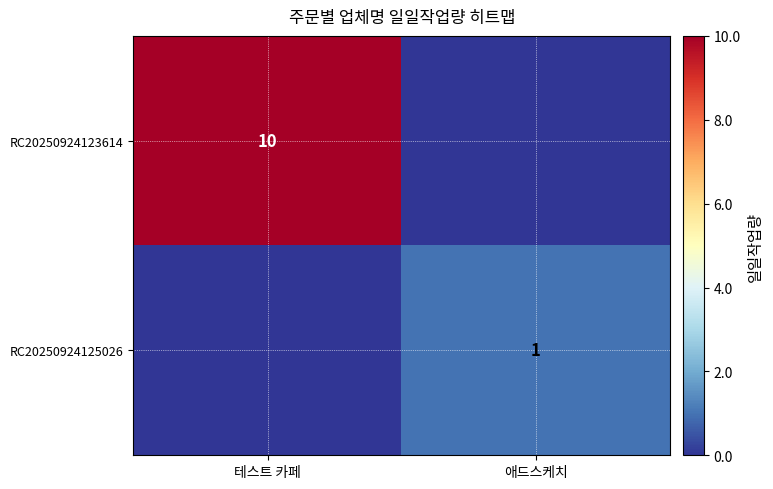

The RC20250924123614 series shows 18 at 테스트 카페. True or false?

False